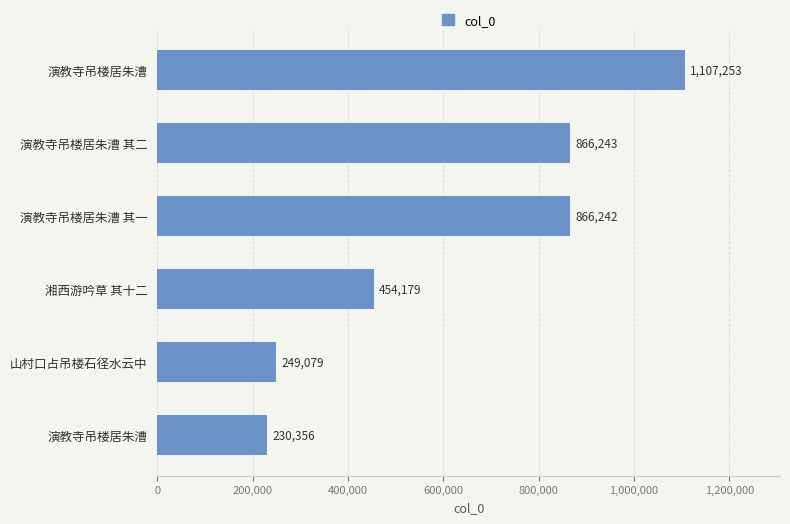

What is the greatest value displayed?

1107253